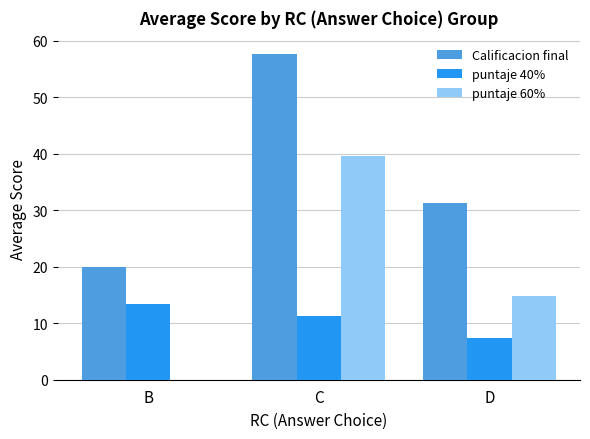

At which label does puntaje 60% first exceed 14?

C